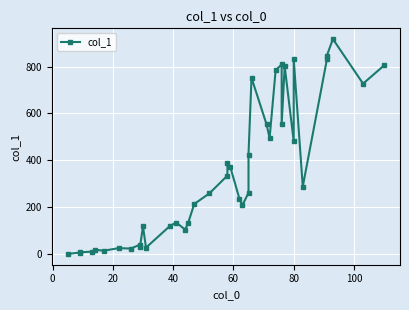

How many values are below 262?

20